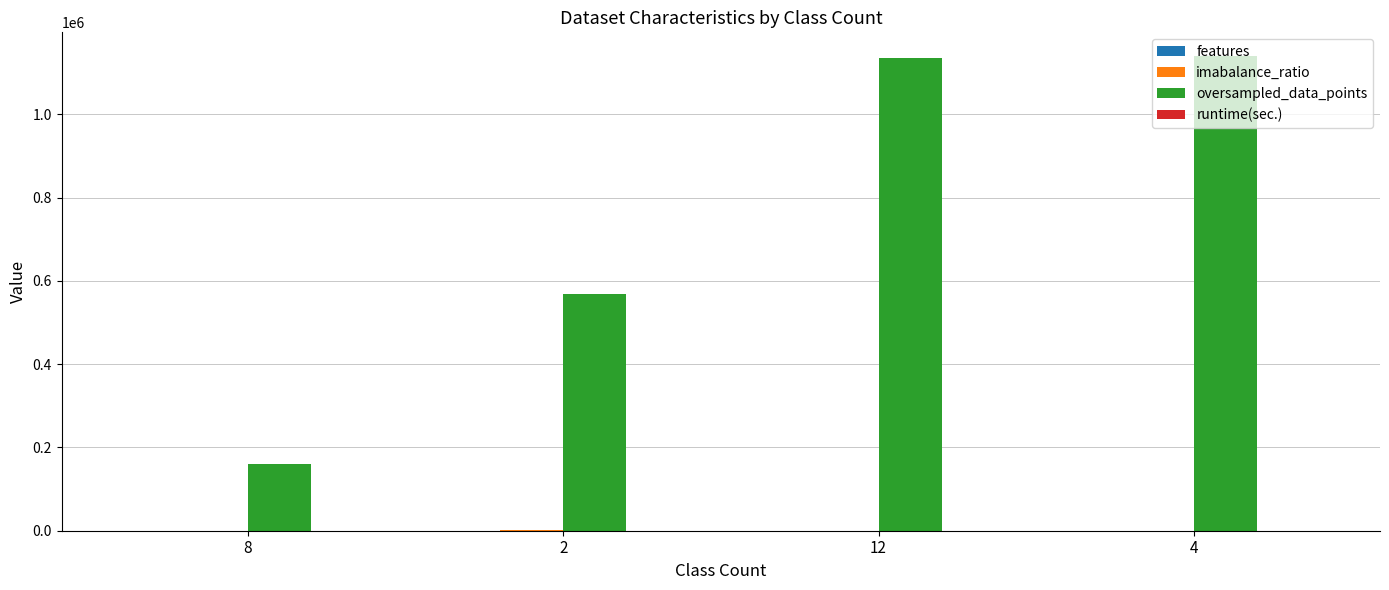

What is the maximum value shown in the chart?

1140084.0